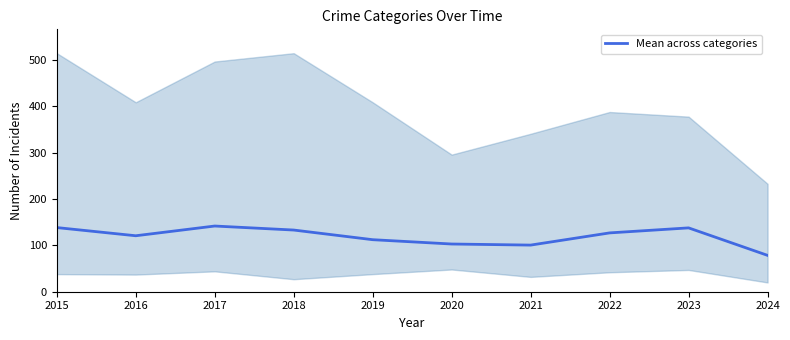

What is the average value?

119.4